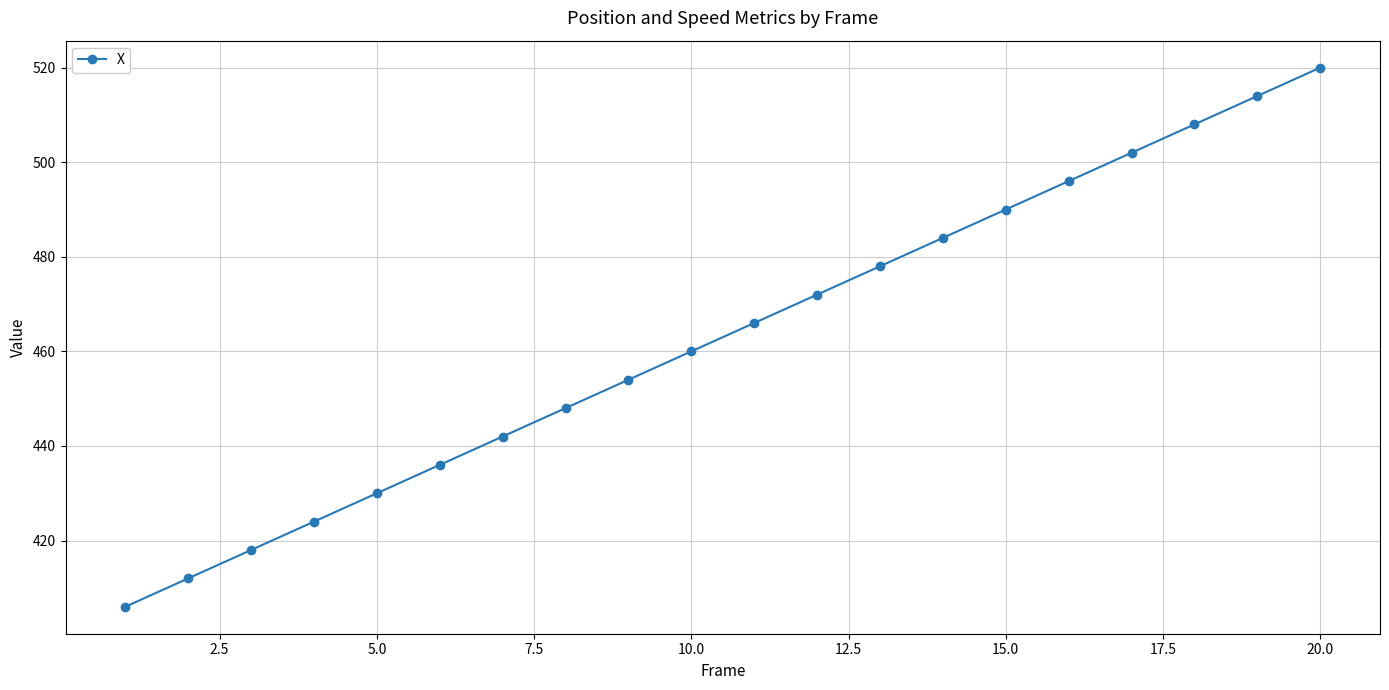

What is the value of the 20th point from the left?

520